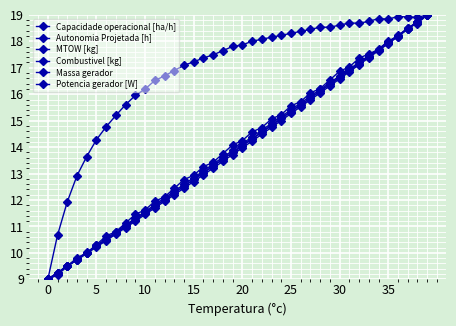

How many data points in Massa gerador are above 13?

23